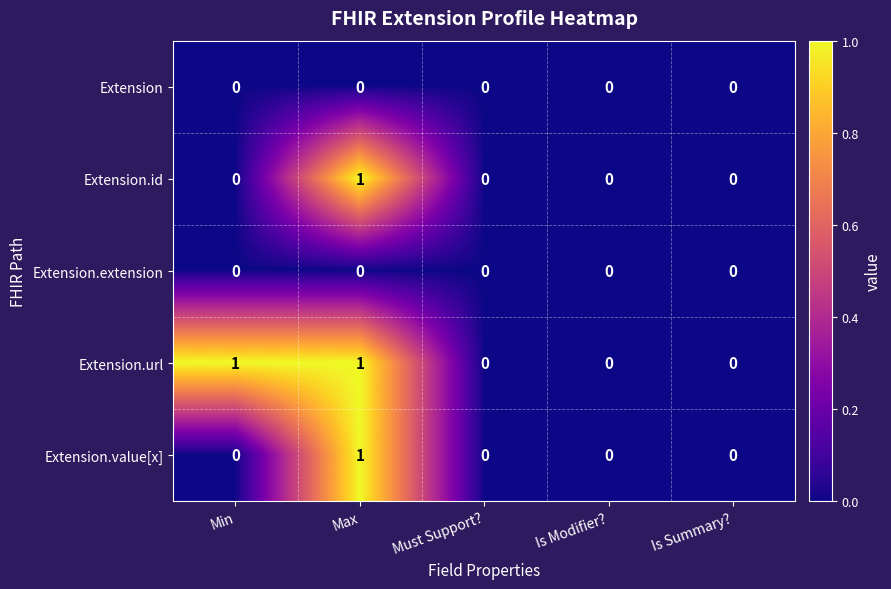

Which series changed the most between Min and Is Modifier??

Extension.url